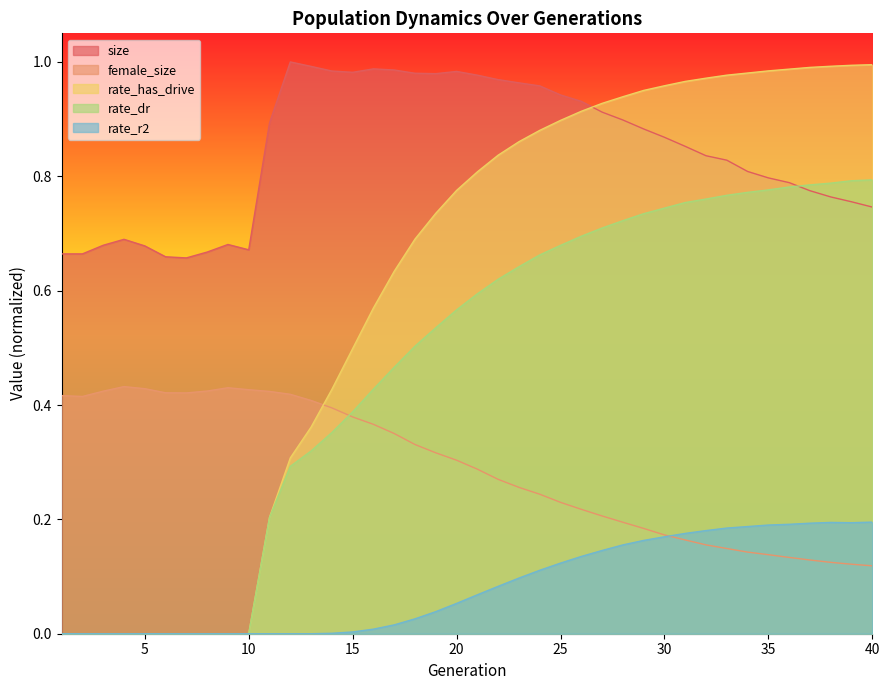

What is the spread (max minus min) of values at 22?

0.9